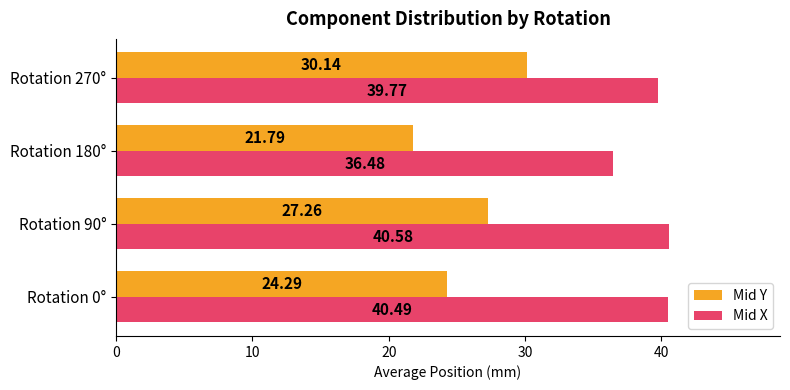

Which series has the widest spread of values?

Mid Y